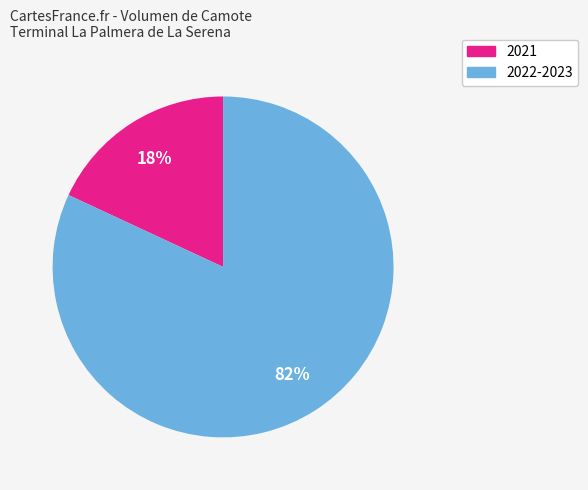

To the nearest percent, what is the difference between the largest and smallest slice percentages?

64%